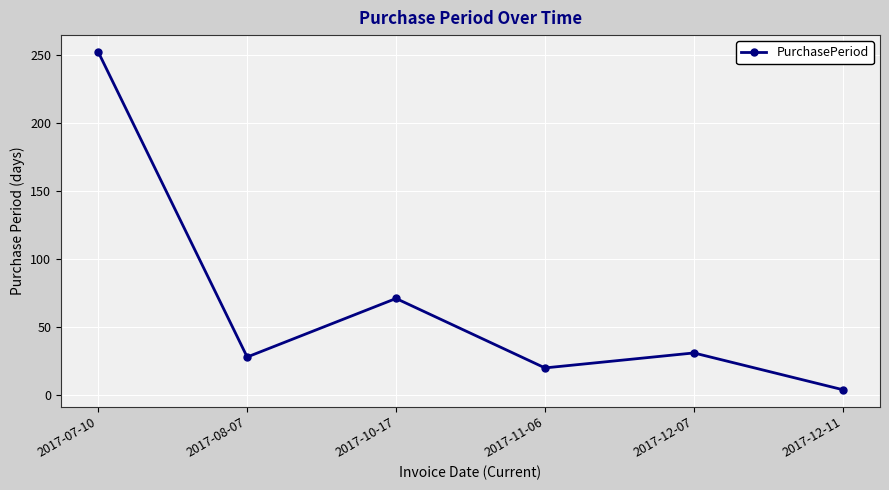

At which category does the chart reach its peak across all series?

2017-07-10